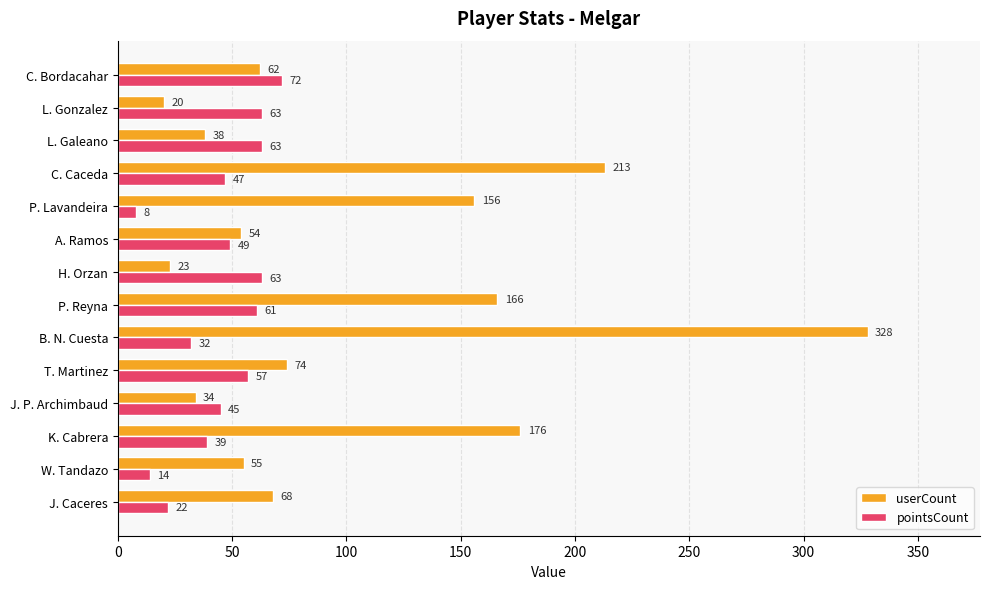

What is the difference between the second highest and second lowest values in the userCount series?

190